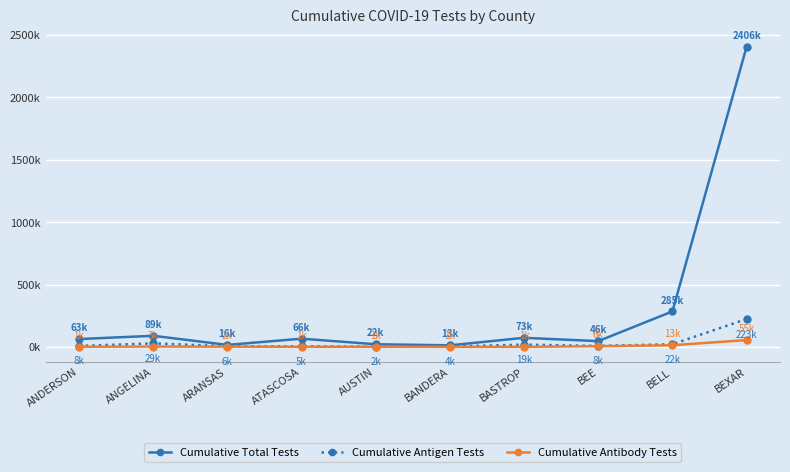

At which label does Cumulative Antibody Tests first exceed 2288?

ANGELINA